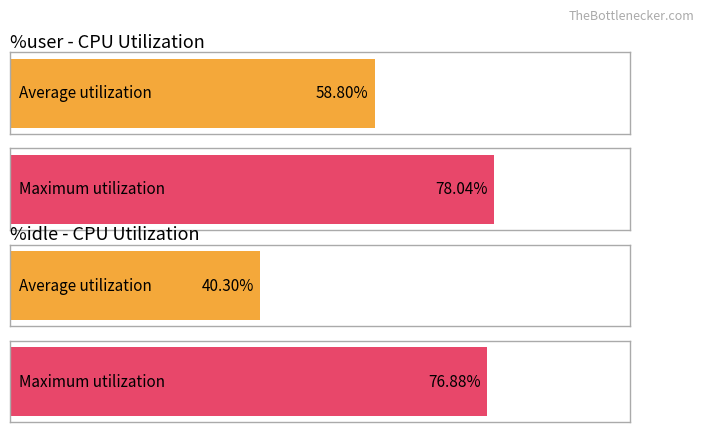

True or false: %idle has a value of 34.8 at 19:51:53.

False